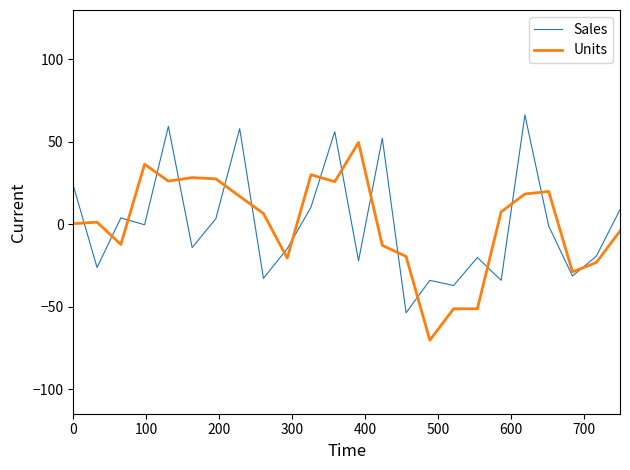

What is the difference between the maximum and minimum values in the Units series?

120.0